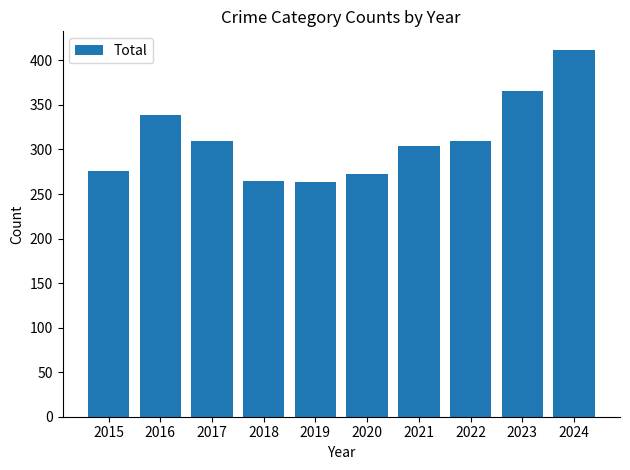

The chart shows a value of 264 at 2019. True or false?

True